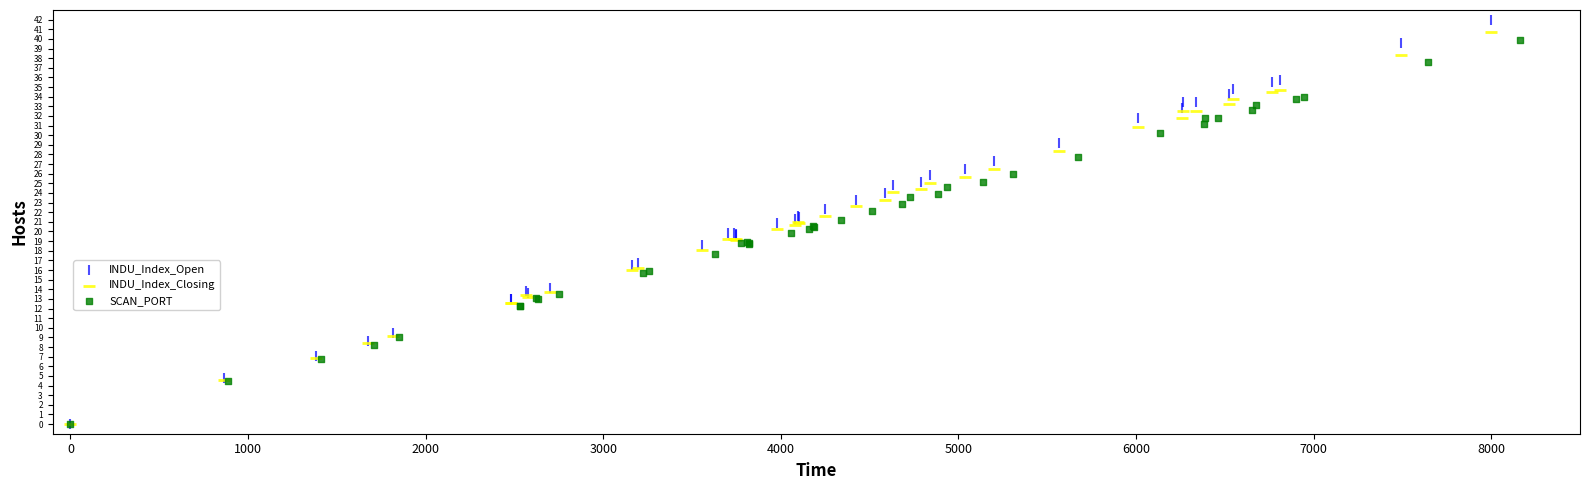

Which series has the widest spread of Y values?

INDU_Index_Open